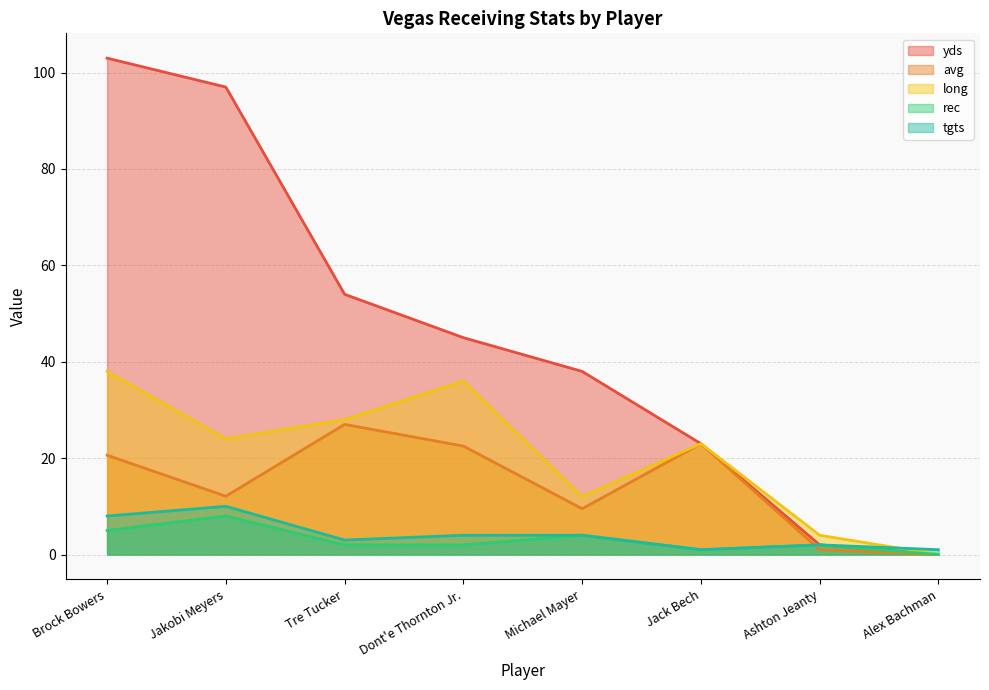

At which label does long reach its minimum?

Alex Bachman